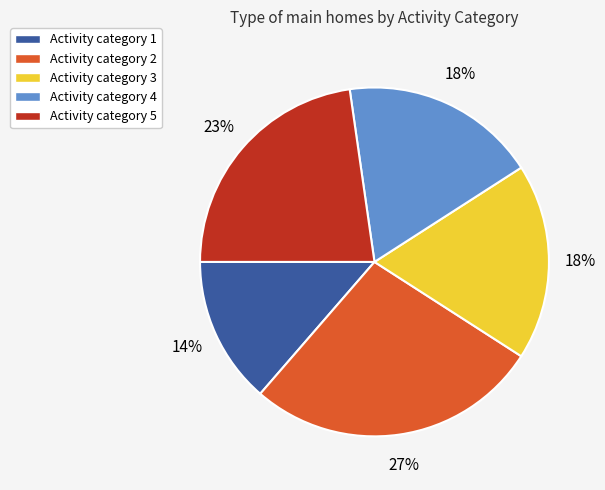

Does any single category account for the majority?

No